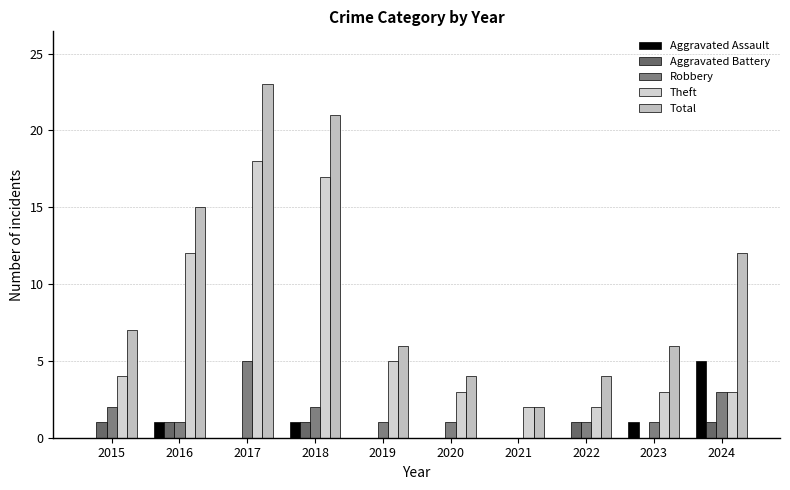

What is the spread (max minus min) of values at 2020?

4